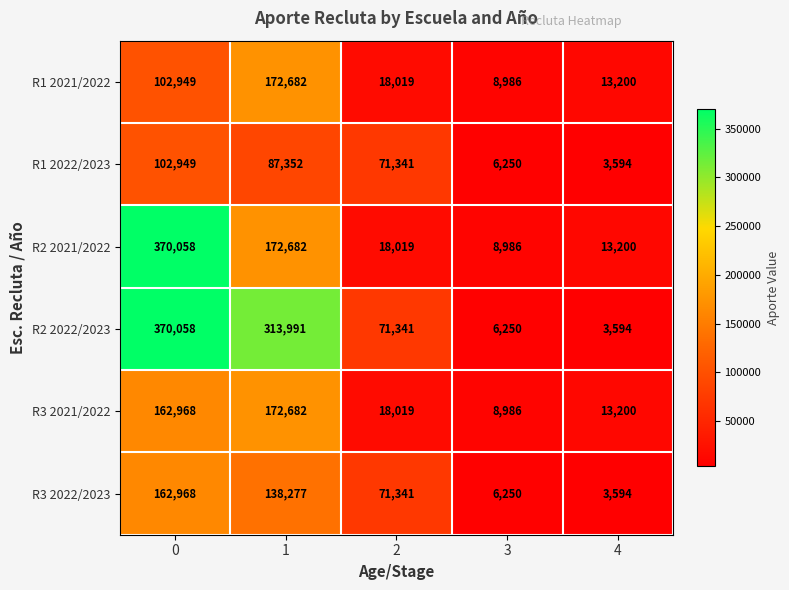

Reading left to right, what are all the values shown in this chart?

R1 2021/2022: 102949	172682	18019	8986	13200
R1 2022/2023: 102949	87352	71341	6250	3594
R2 2021/2022: 370058	172682	18019	8986	13200
R2 2022/2023: 370058	313991	71341	6250	3594
R3 2021/2022: 162968	172682	18019	8986	13200
R3 2022/2023: 162968	138277	71341	6250	3594